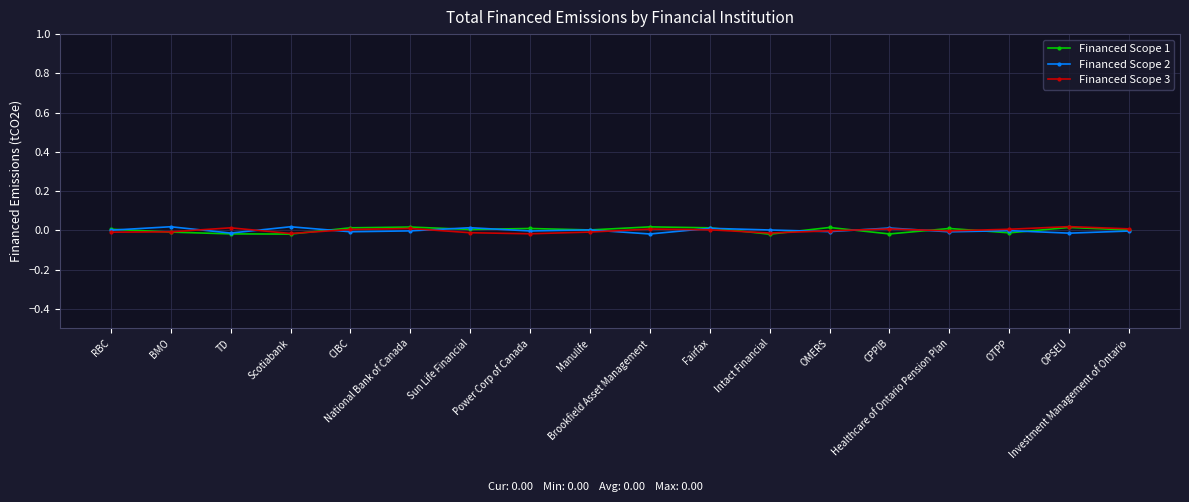

What are all the series names shown in the legend?

Financed Scope 1, Financed Scope 2, Financed Scope 3